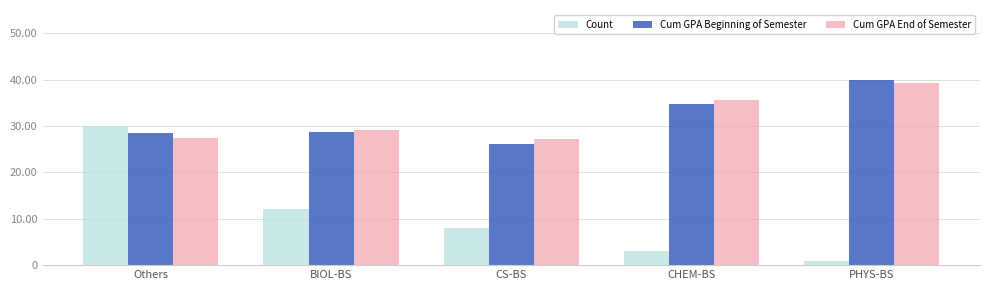

True or false: Cum GPA End of Semester has a value of 29.2 at BIOL-BS.

True